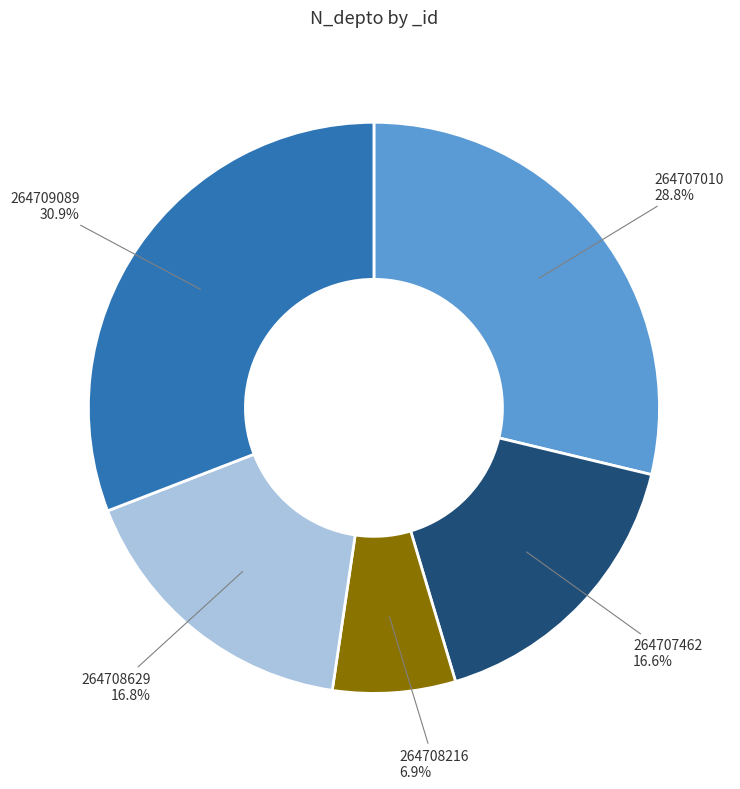

Combined, do 264708629 and 264708216 account for over 50%?

No